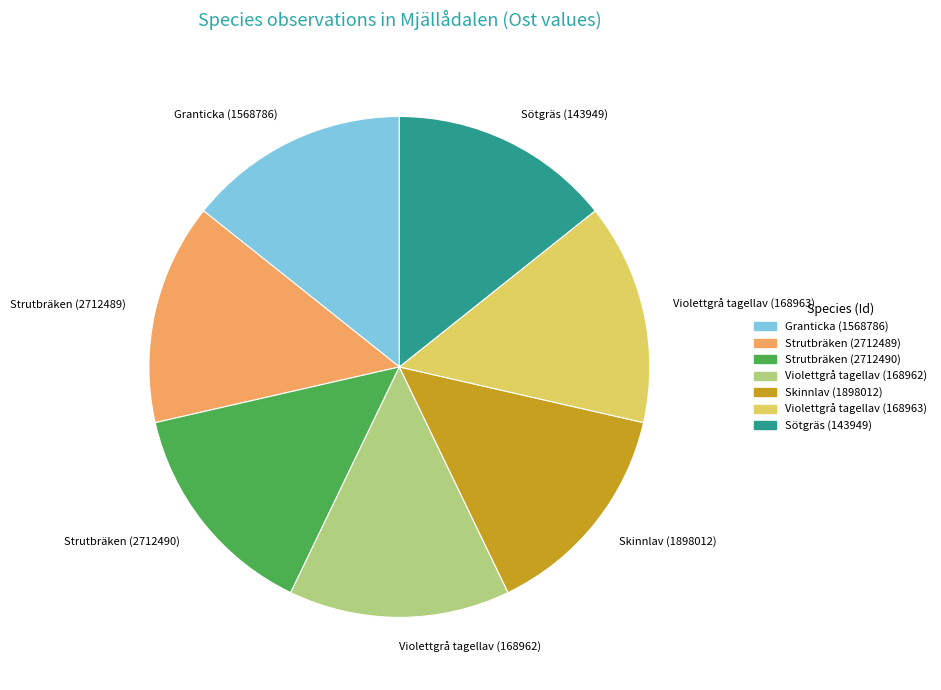

What is the ratio of the value at Skinnlav (1898012) to the value at Violettgrå tagellav (168962)?

1.0